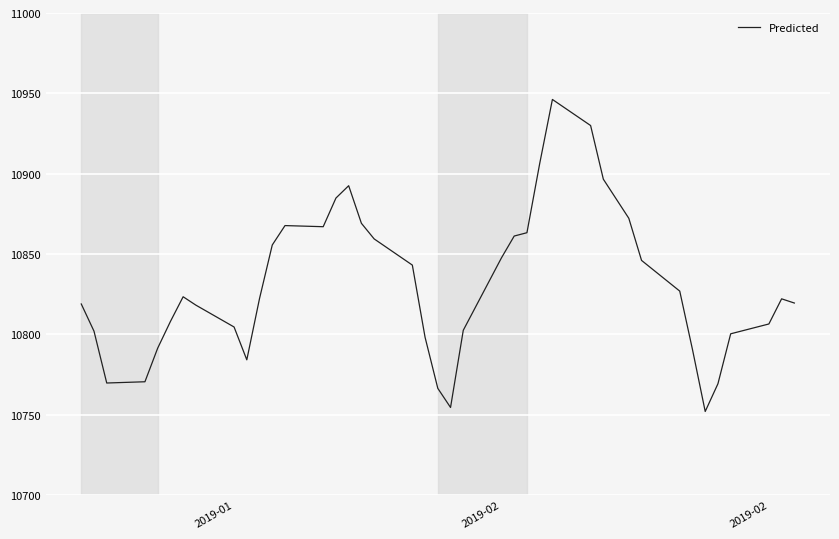

What is the difference between the maximum and minimum values?

194.2